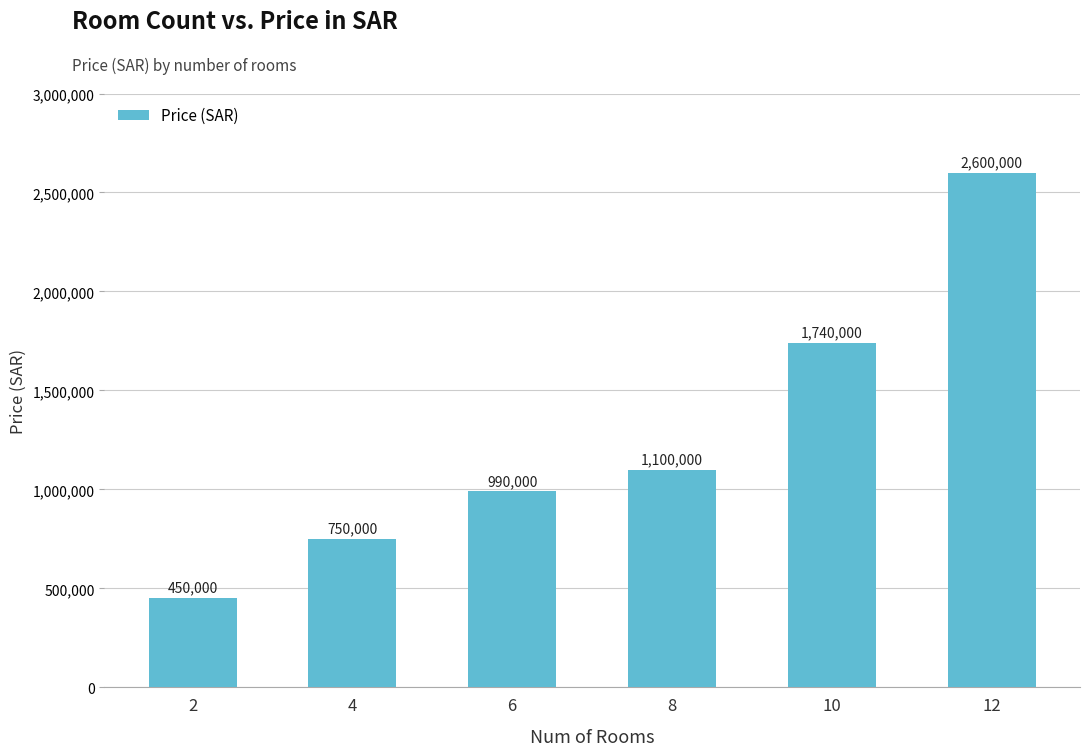

Which label corresponds to the largest value in the chart?

12